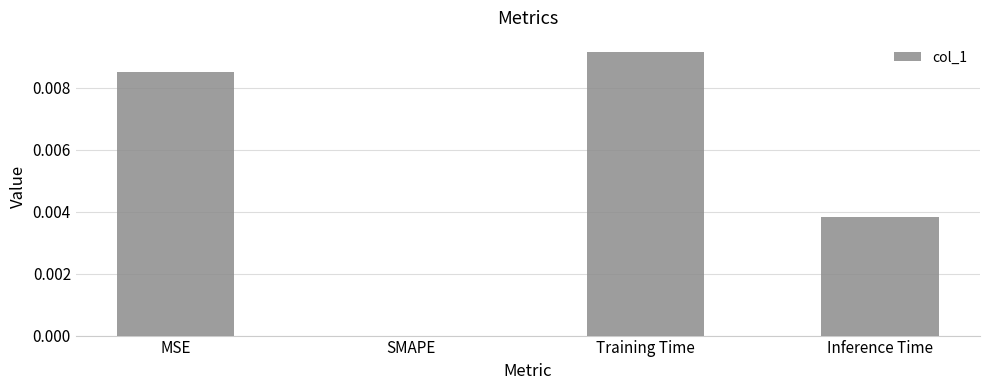

Between SMAPE and Inference Time, which is larger?

Inference Time